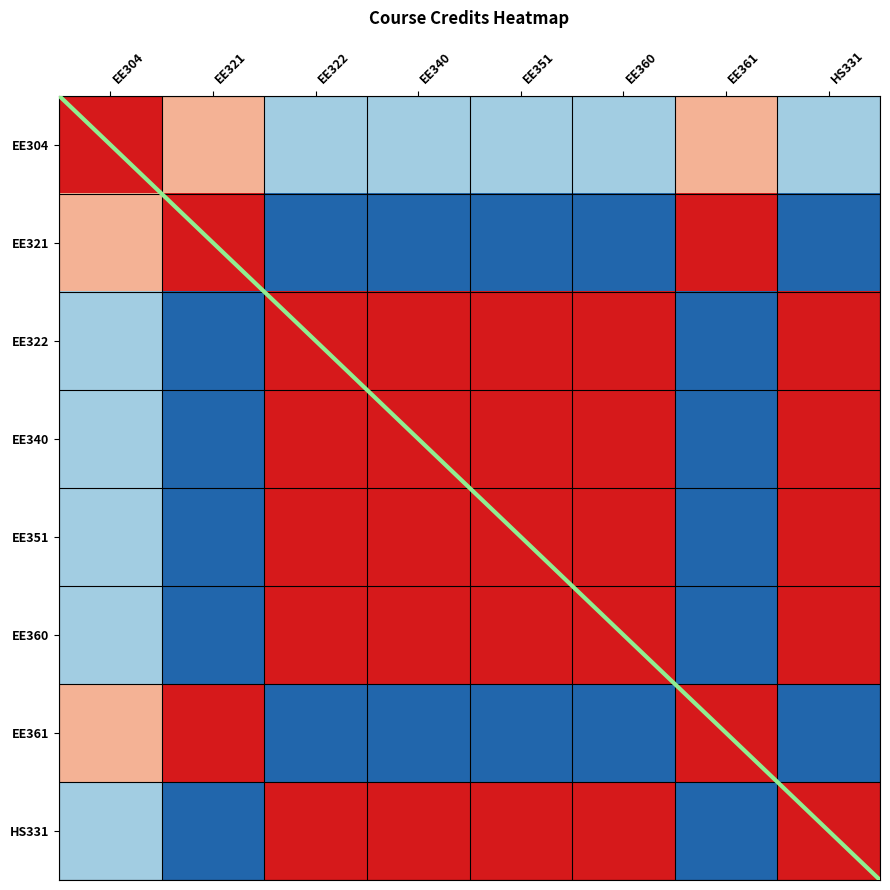

At EE361, list the series in order from smallest to largest.

EE322, EE340, EE351, EE360, HS331, EE304, EE321, EE361